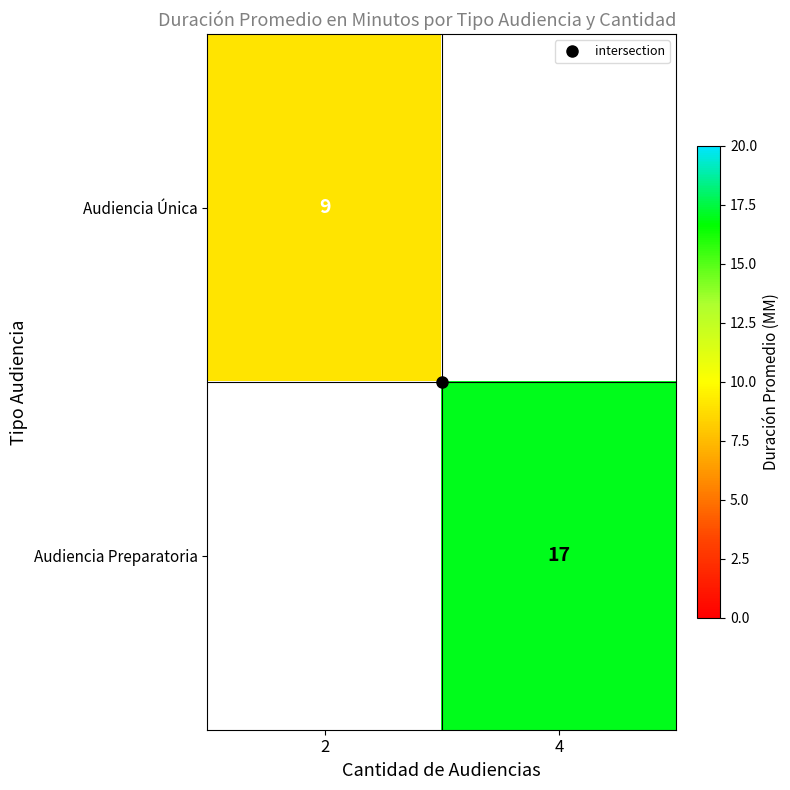

Count the number of categories in the chart.

2